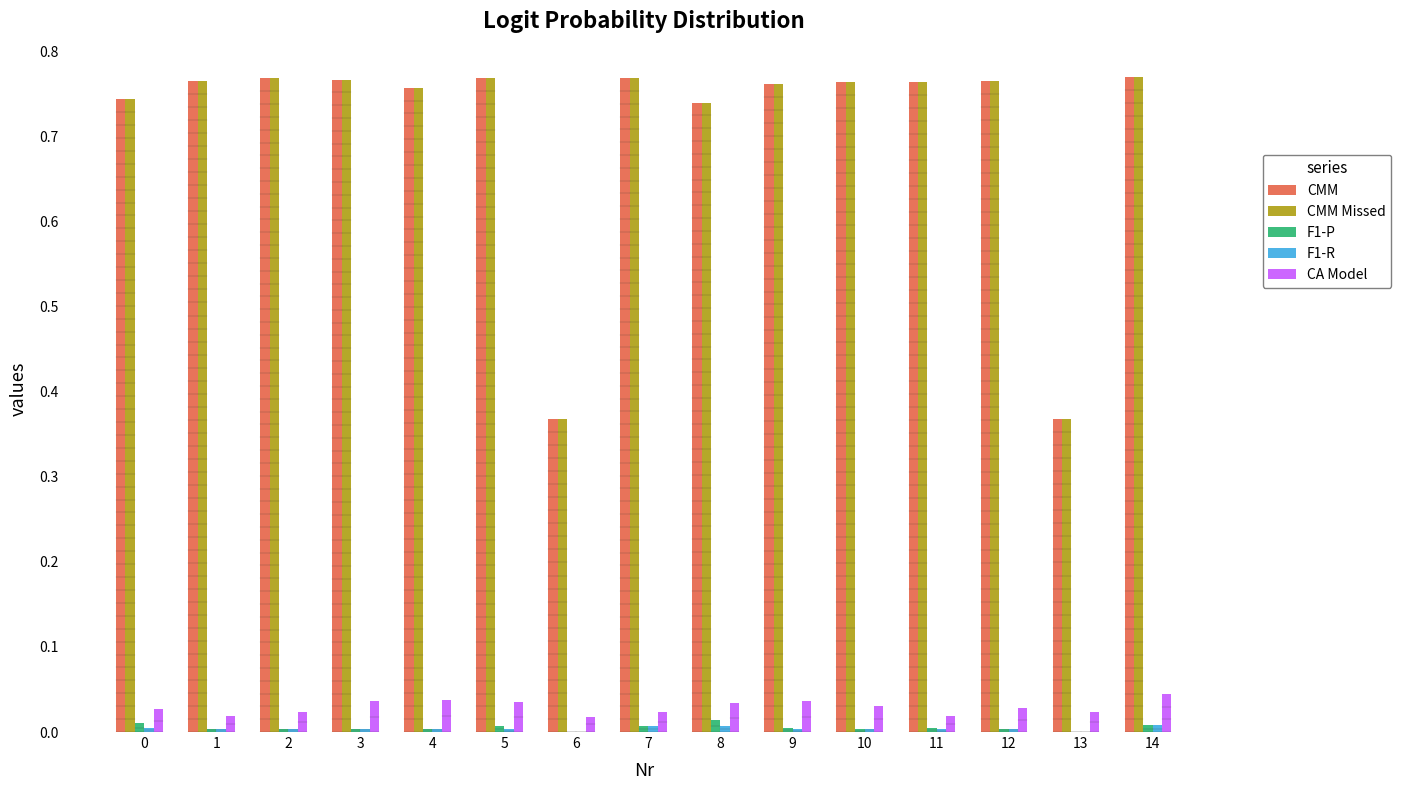

The CMM series shows 0.2 at 3. True or false?

False